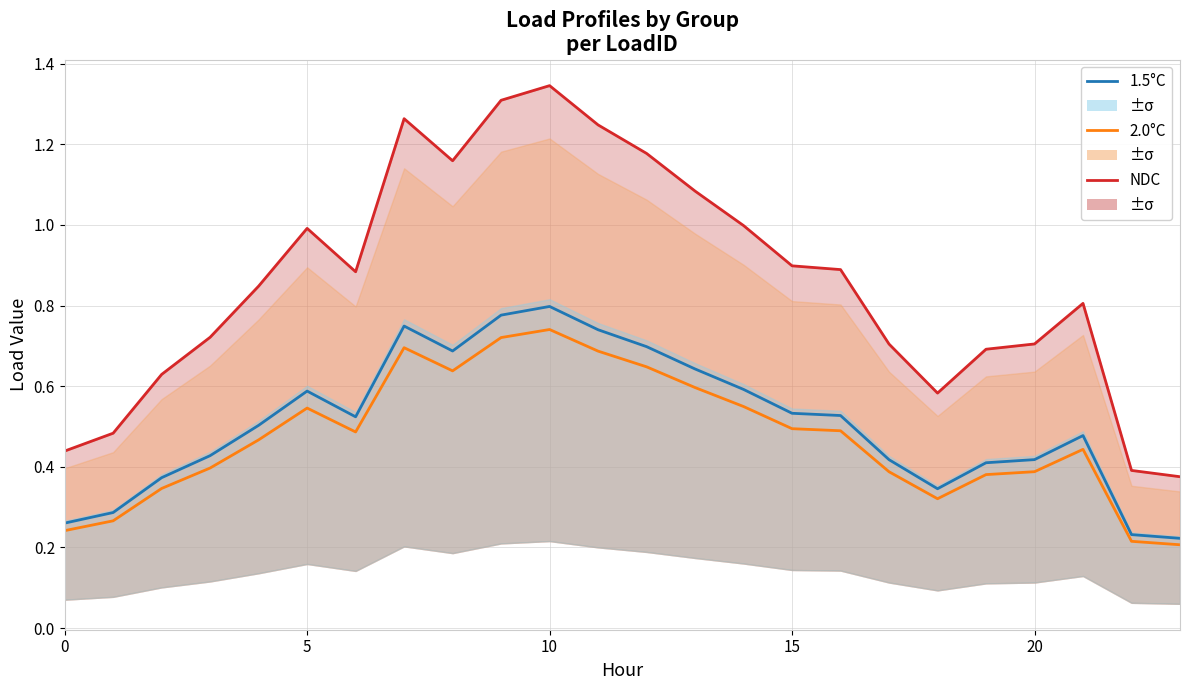

At which category is the sum across all series the highest?

10